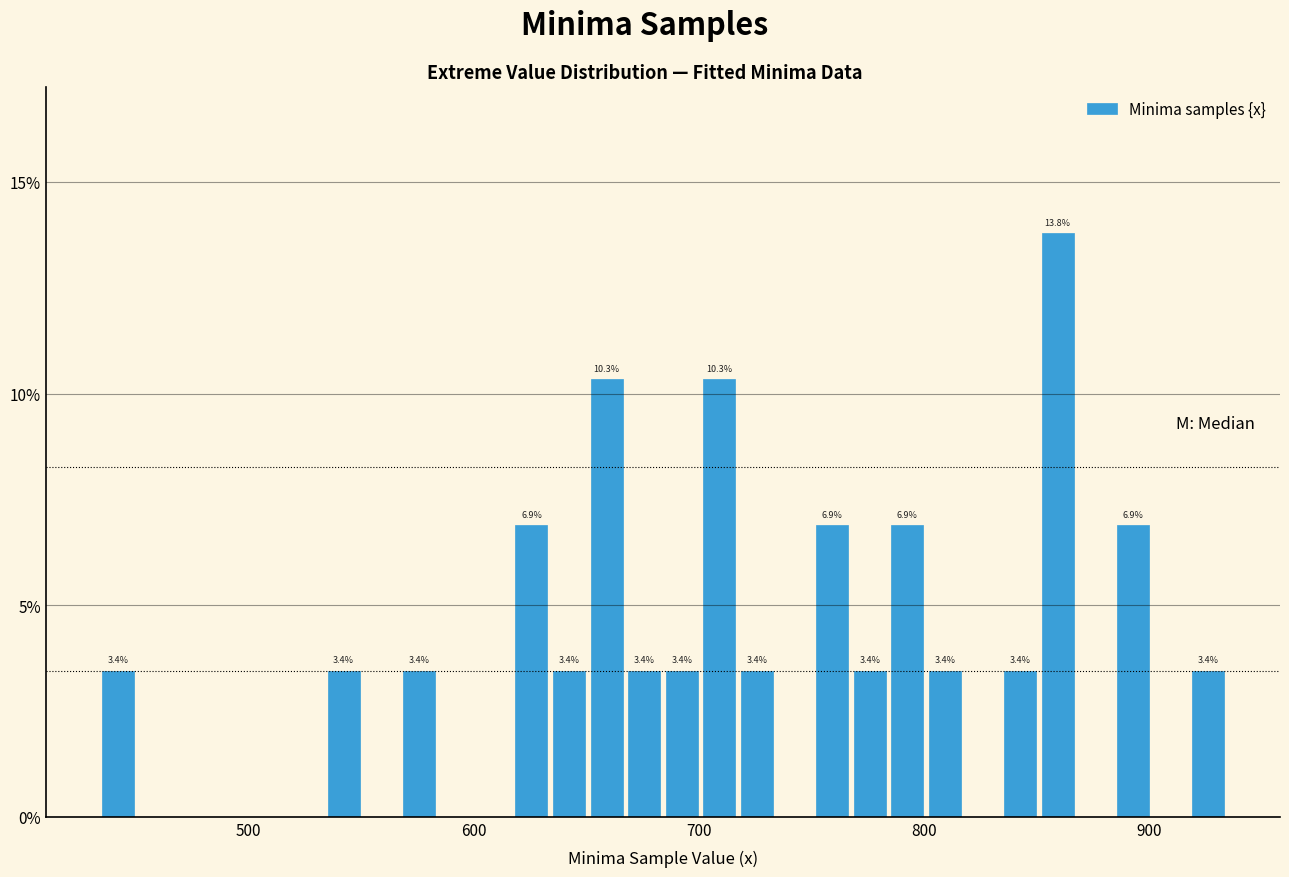

Around what value on the x-axis is the tallest bar? Give the approximate position of its centre, as read against the axis.

860